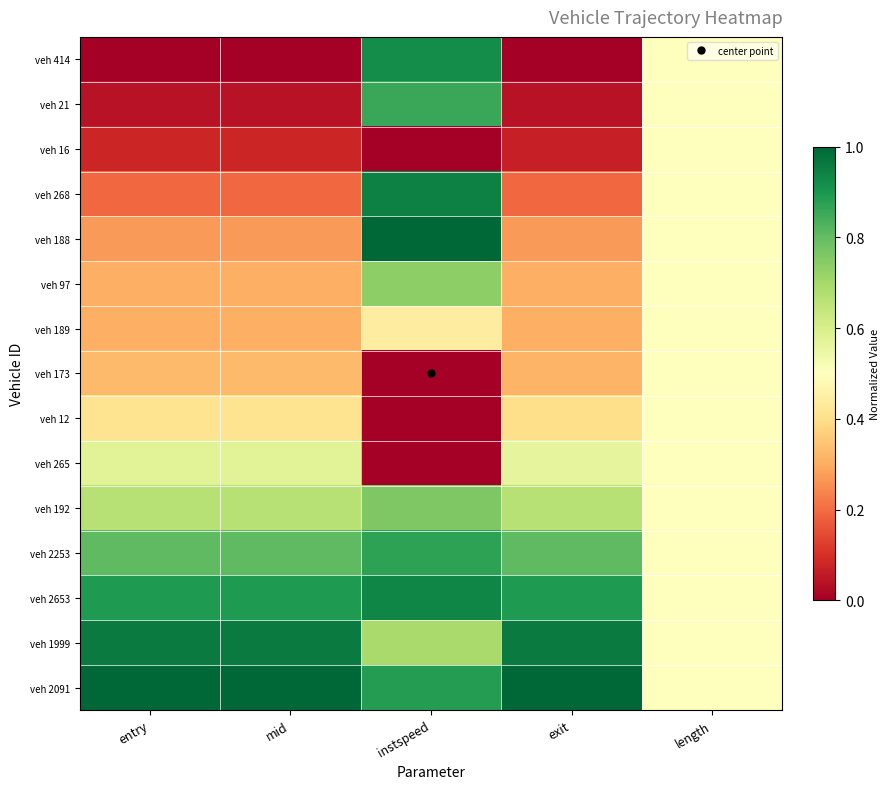

What is the difference between the highest and lowest values at entry?

1.0